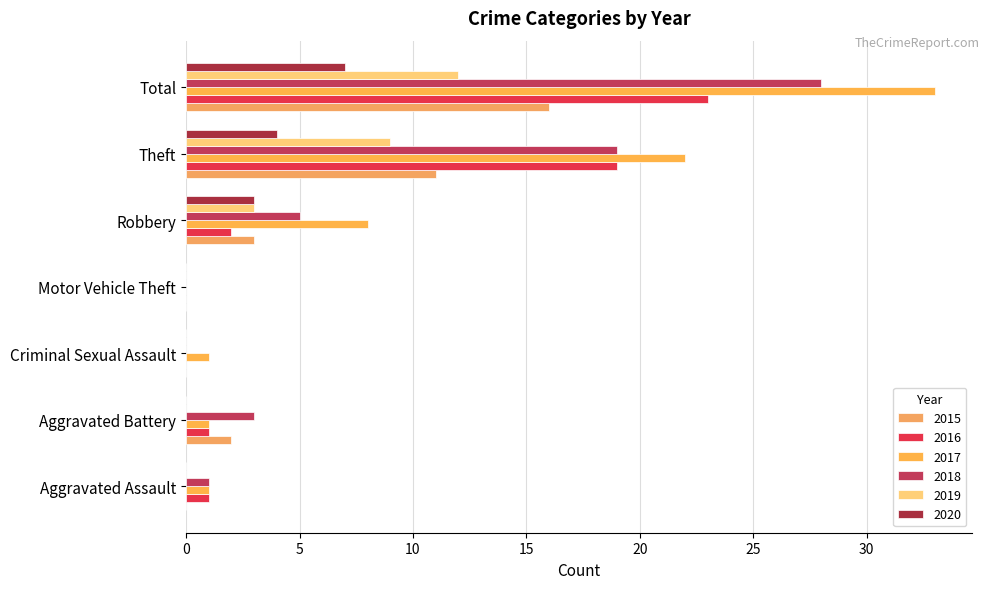

Rank the series by their average value, from lowest to highest.

2020, 2019, 2015, 2016, 2018, 2017